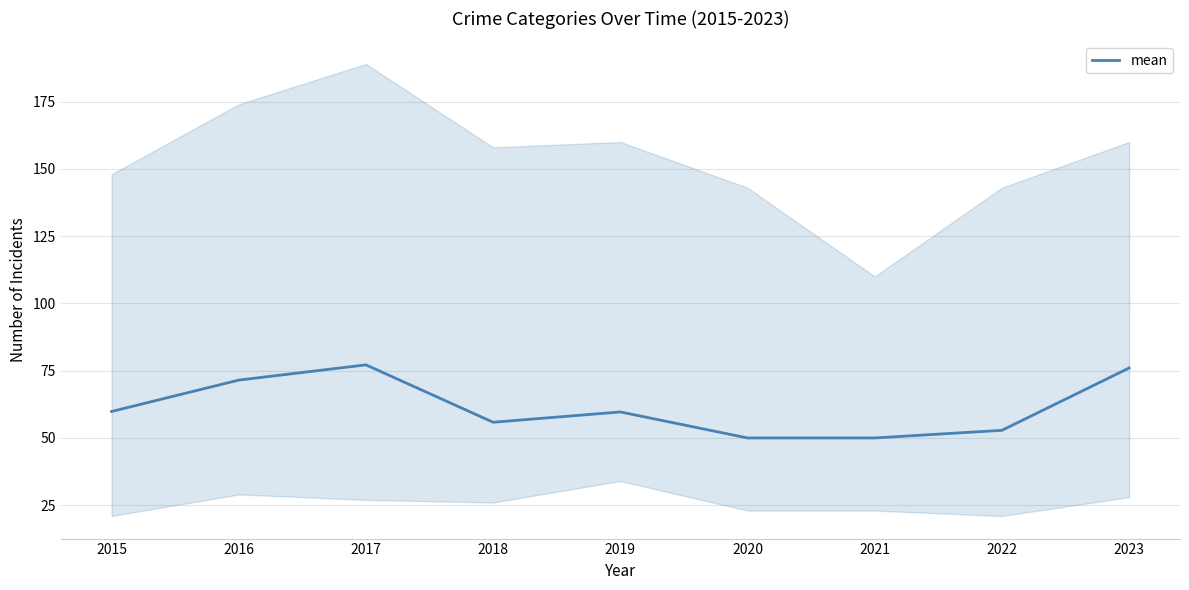

What is the difference between the second highest and second lowest values?

26.0